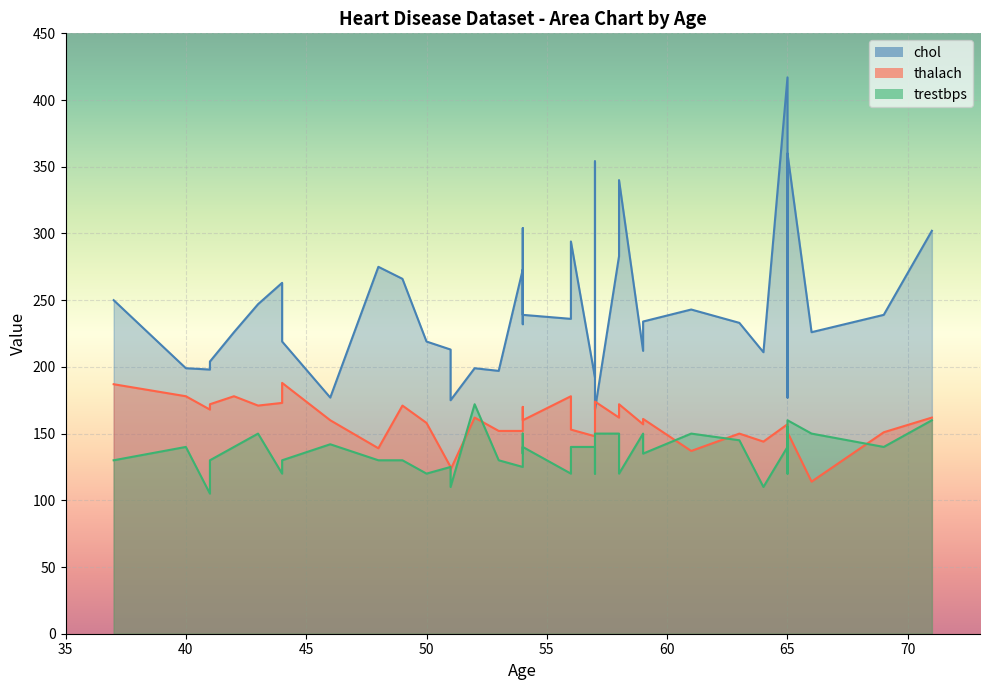

What is the value of the thalach point at the 12th from the left?

139